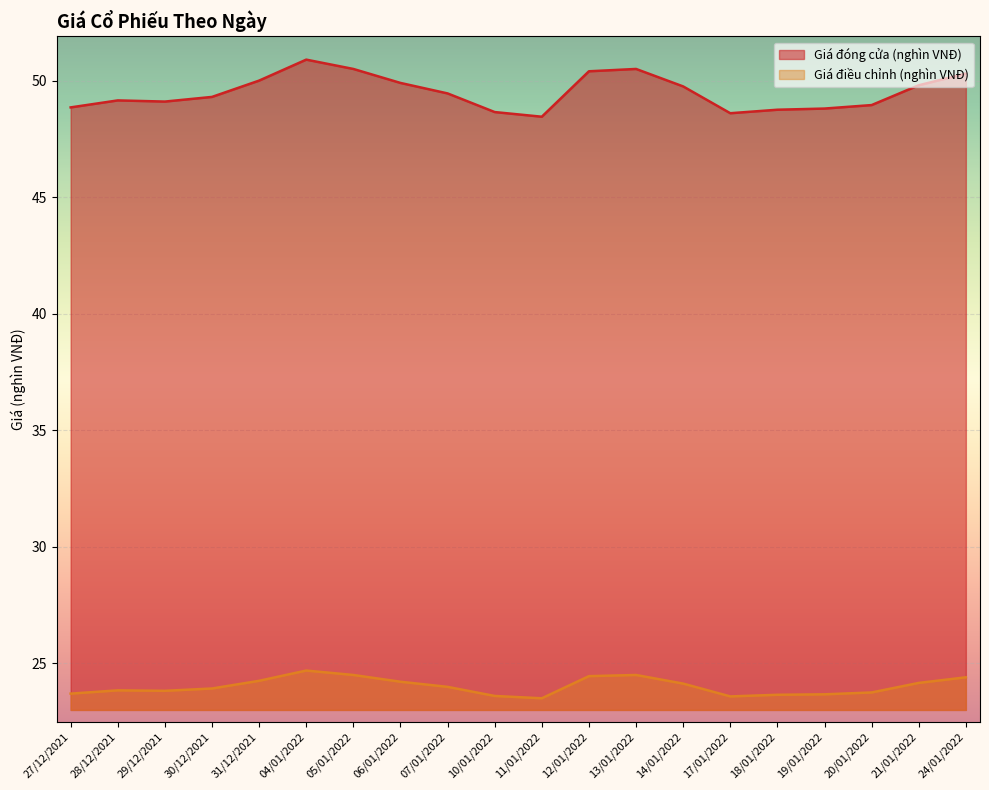

Reading left to right, list all the values displayed in this chart.

Giá đóng cửa (nghìn VNĐ): 48.9	49.1	49.1	49.3	50.0	50.9	50.5	49.9	49.5	48.6	48.5	50.4	50.5	49.8	48.6	48.8	48.8	49.0	49.8	50.3
Giá điều chỉnh (nghìn VNĐ): 23.7	23.8	23.8	23.9	24.2	24.7	24.5	24.2	24.0	23.6	23.5	24.4	24.5	24.1	23.6	23.6	23.7	23.7	24.1	24.4